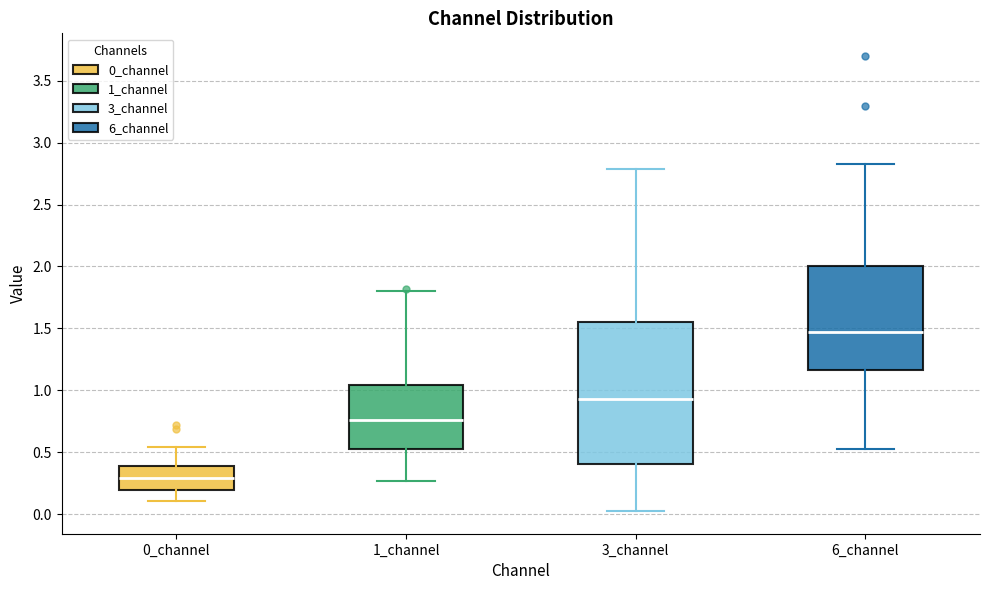

Which box has the highest median line?

6_channel